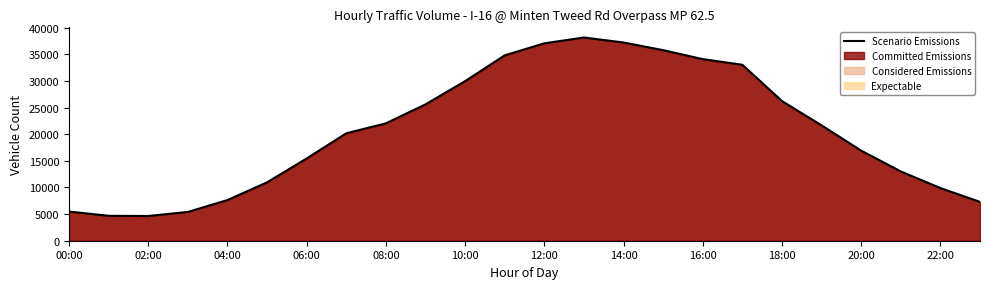

Between 20:00 and 22:00, which is larger?

20:00